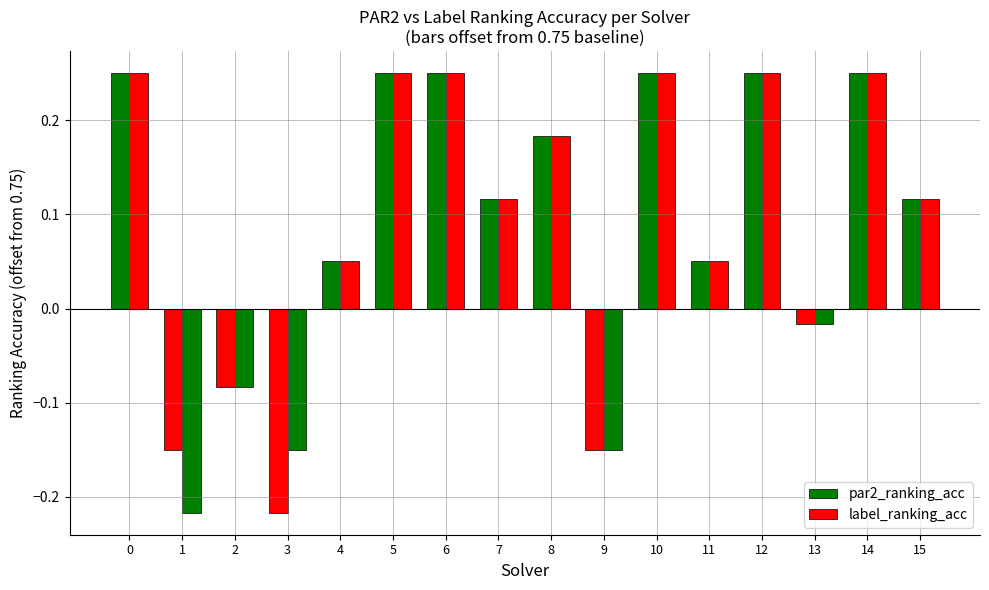

How many distinct data groups are displayed?

2